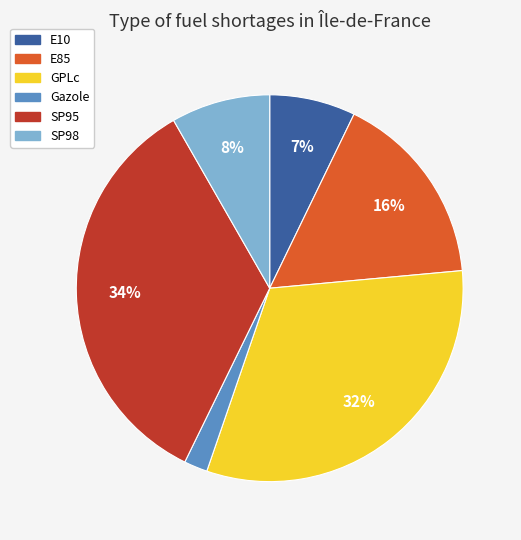

Which has a higher value, SP95 or E85?

SP95